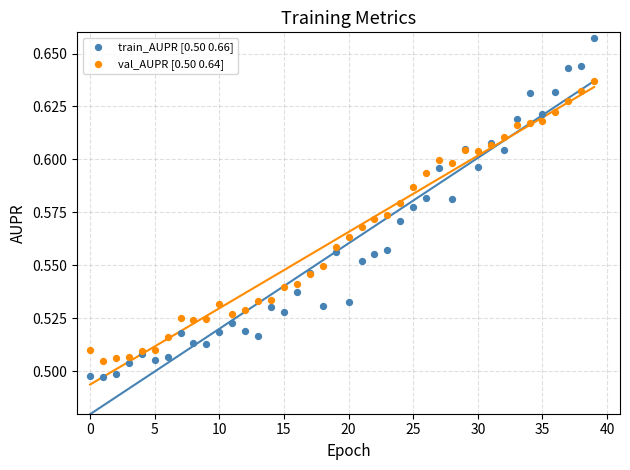

Which series contains the lowest Y value?

train_AUPR [0.50 0.66]